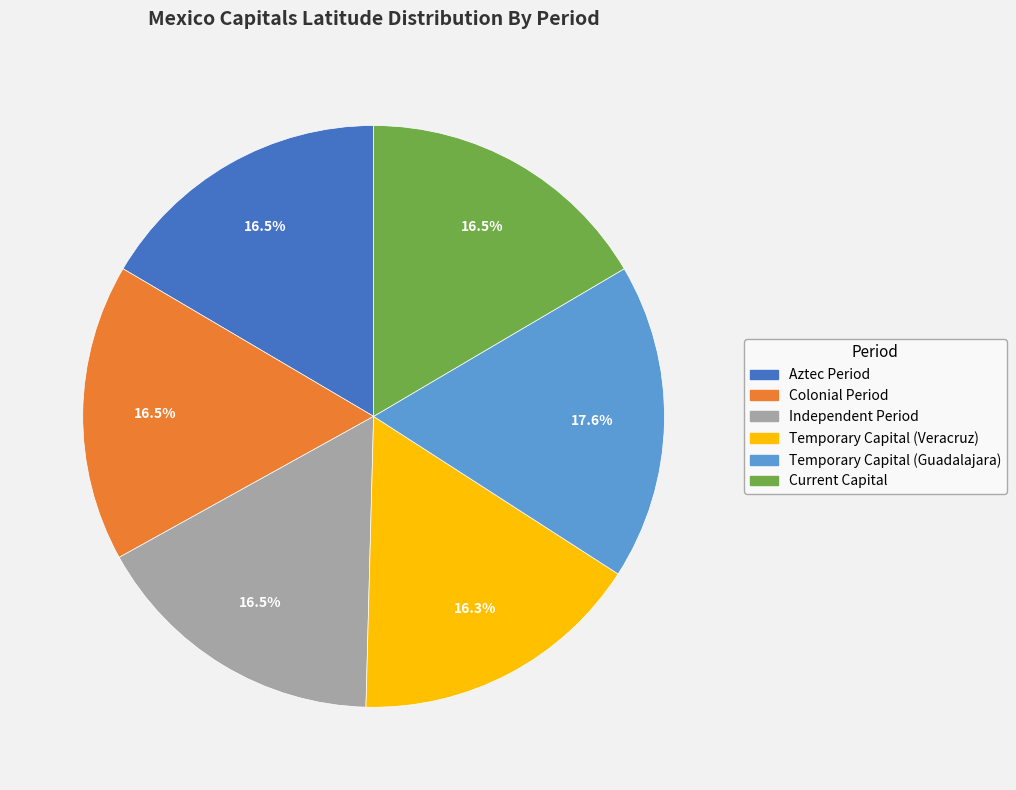

What portion of the pie excludes Temporary Capital (Veracruz)?

83.7%